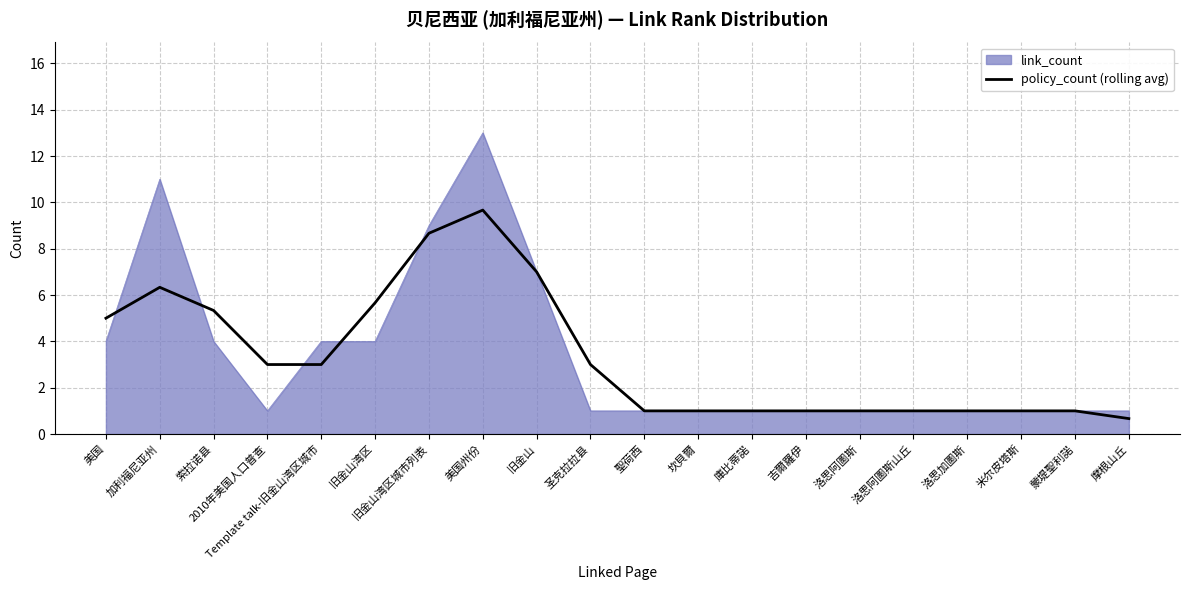

What is the smallest value displayed?

0.7